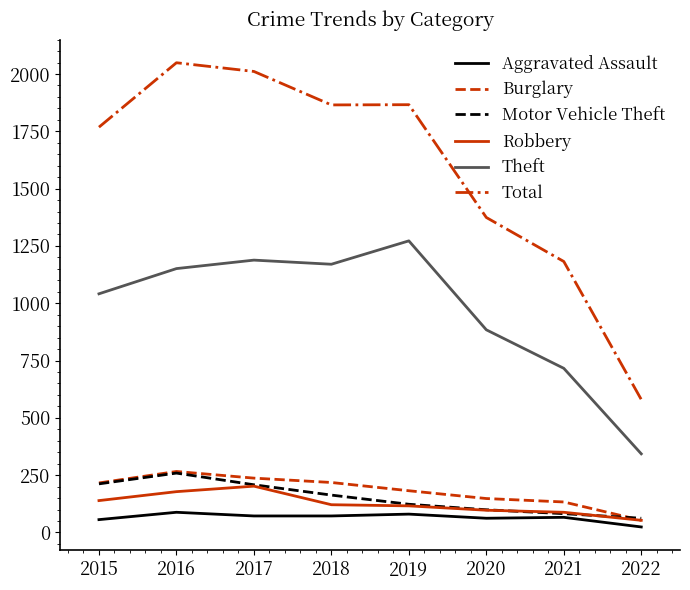

Is it true that Motor Vehicle Theft equals 259 at 2016?

True